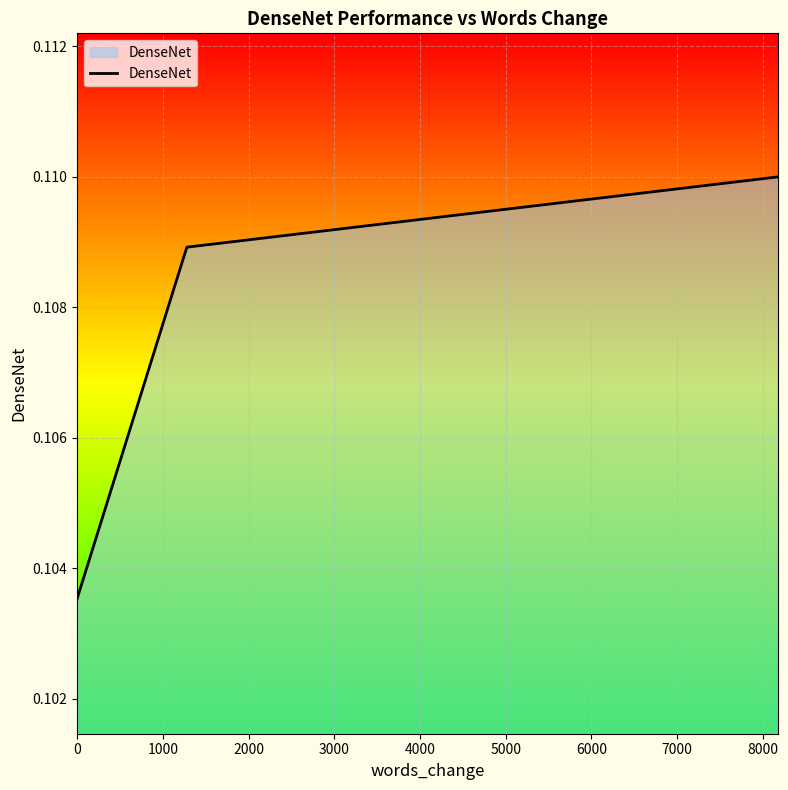

How many lines are shown in the chart?

1